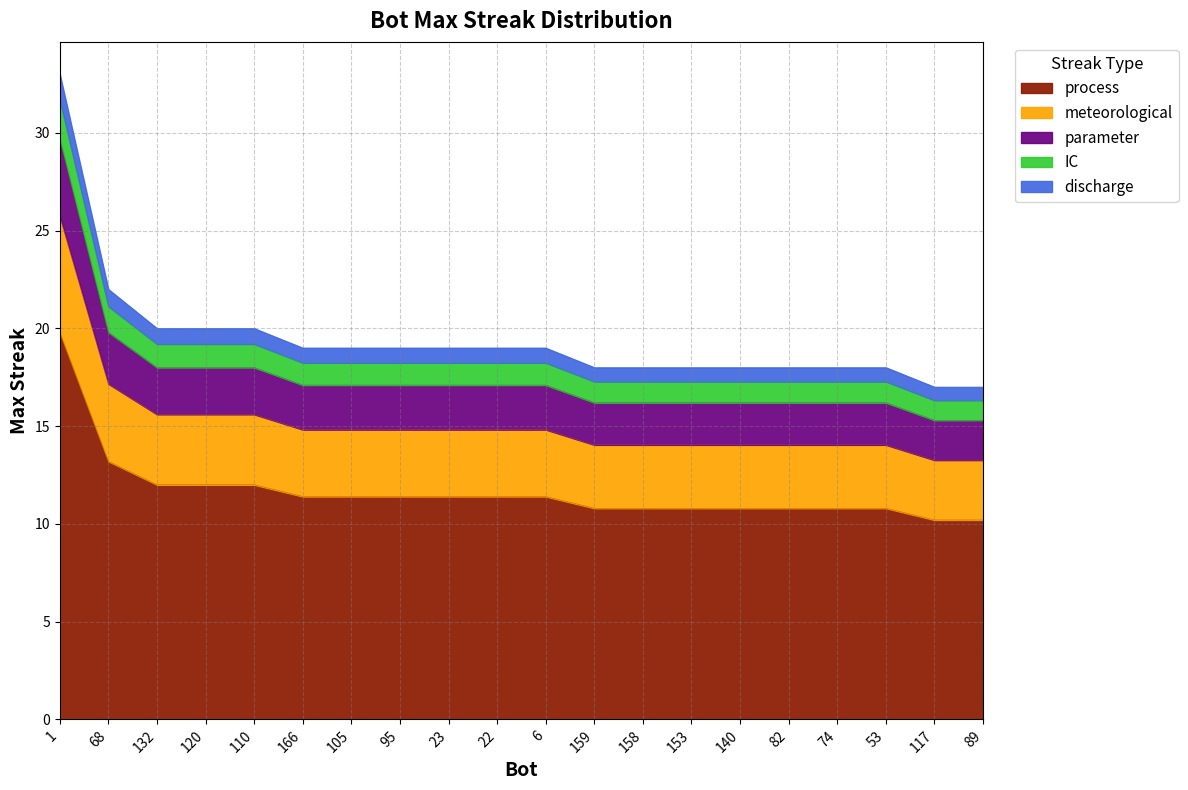

Approximately how many times larger is the value at 1 compared to 68?

1.5